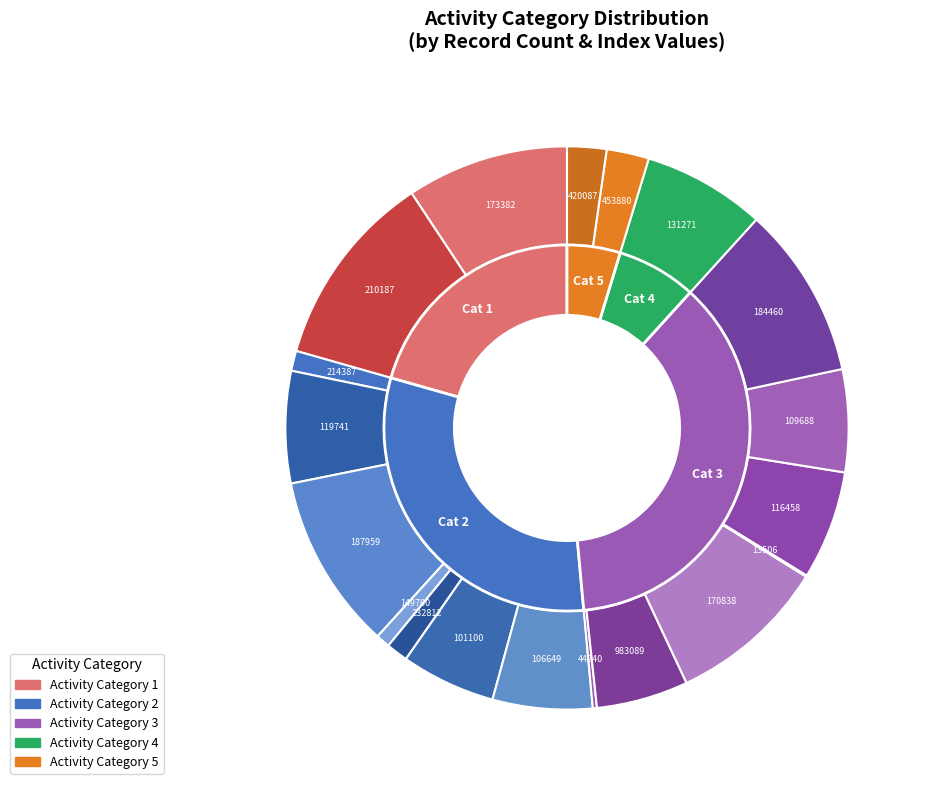

To the nearest percent, what is the difference between the largest and smallest slice percentages?

30%